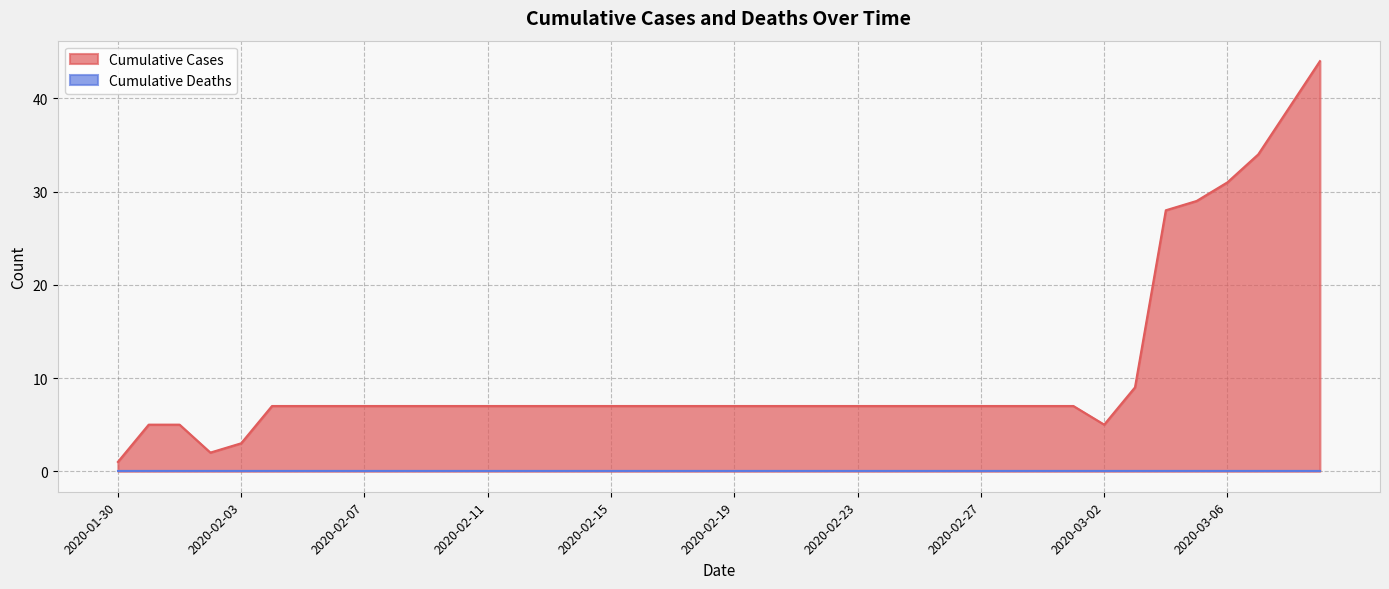

List the labels in order of value, largest first.

2020-03-09, 2020-03-08, 2020-03-07, 2020-03-06, 2020-03-05, 2020-03-04, 2020-03-03, 2020-02-04, 2020-02-05, 2020-02-06, 2020-02-07, 2020-02-08, 2020-02-09, 2020-02-10, 2020-02-11, 2020-02-12, 2020-02-13, 2020-02-14, 2020-02-15, 2020-02-16, 2020-02-17, 2020-02-18, 2020-02-19, 2020-02-20, 2020-02-21, 2020-02-22, 2020-02-23, 2020-02-24, 2020-02-25, 2020-02-26, 2020-02-27, 2020-02-28, 2020-02-29, 2020-03-01, 2020-01-31, 2020-02-01, 2020-03-02, 2020-02-03, 2020-02-02, 2020-01-30